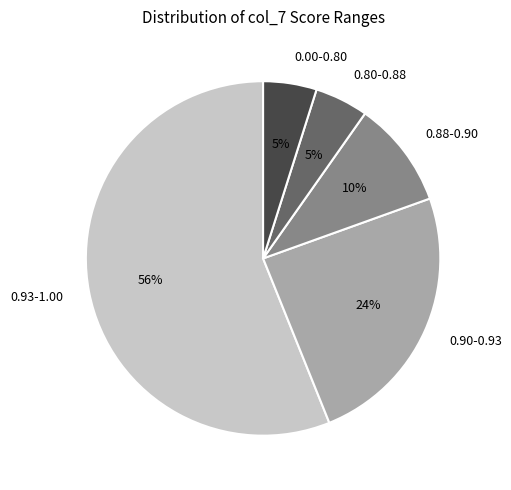

Which has a higher value, 0.80-0.88 or 0.88-0.90?

0.88-0.90